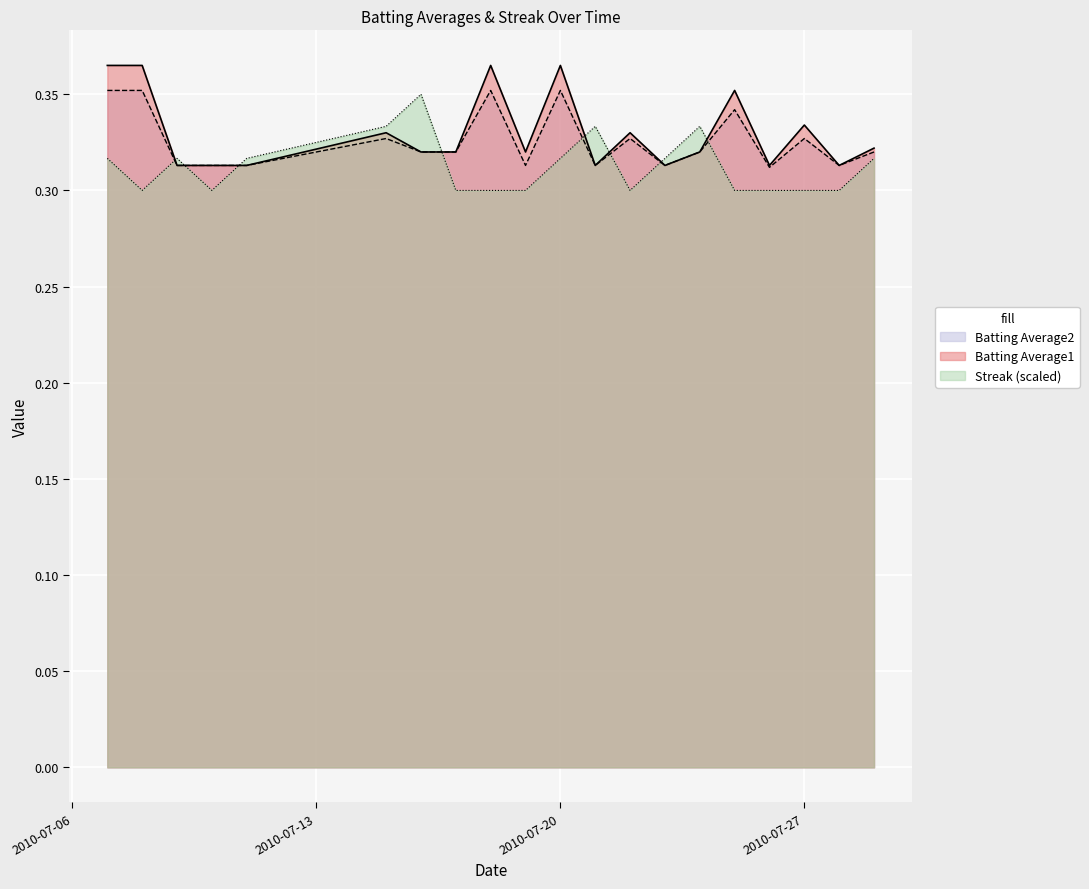

Rank the series by their maximum value, from highest to lowest.

Batting Average1, Batting Average2, Streak